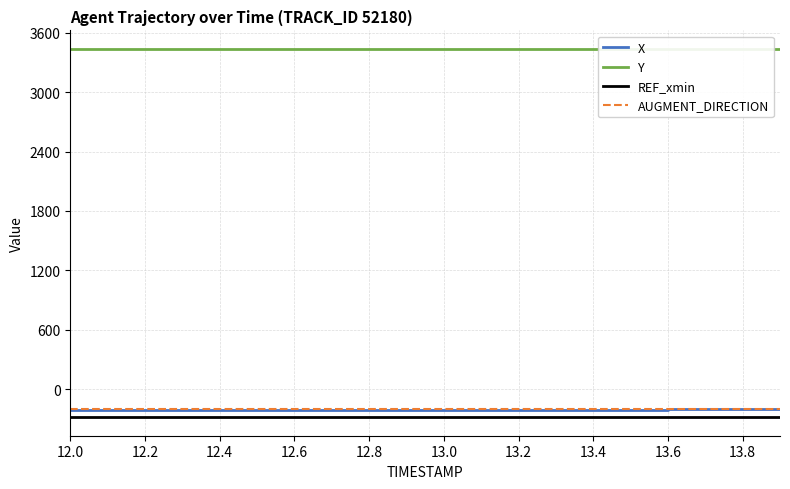

What is the highest value of the Y series?

3438.1